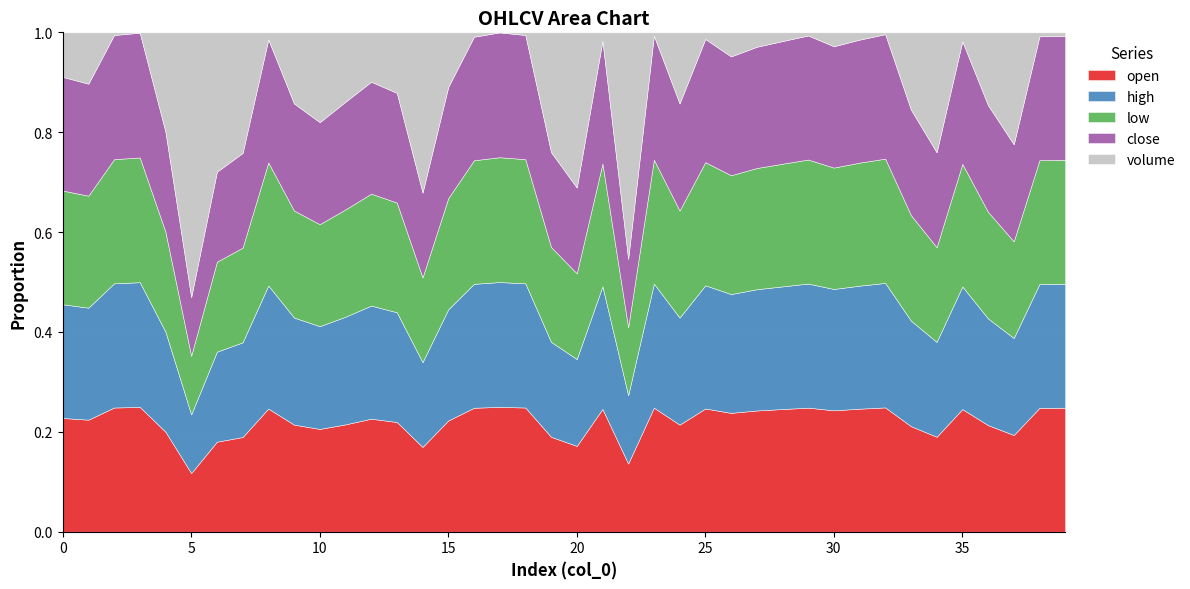

True or false: open and close cross at least once.

True